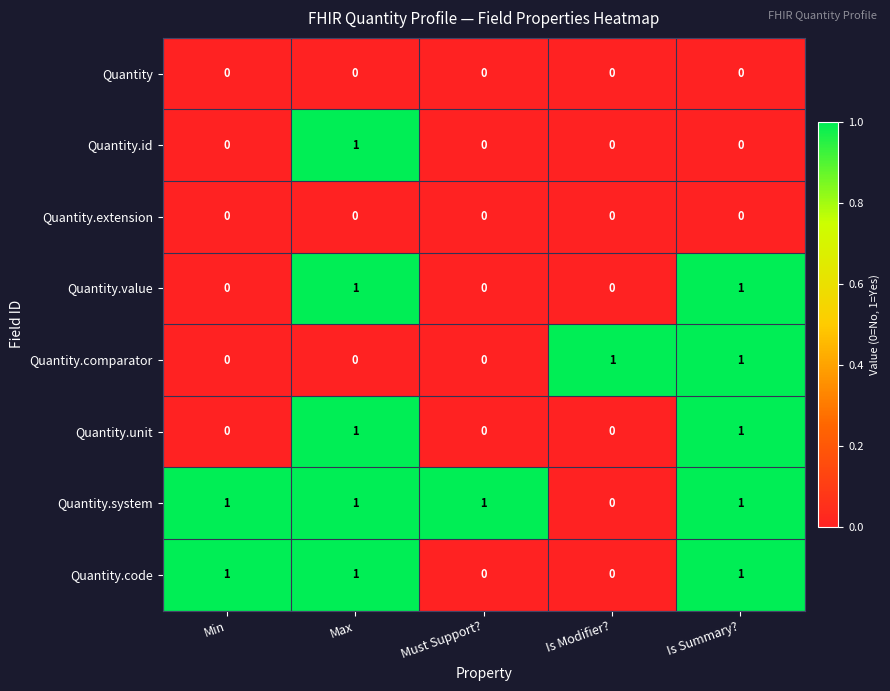

What is the spread (max minus min) of values at Max?

1